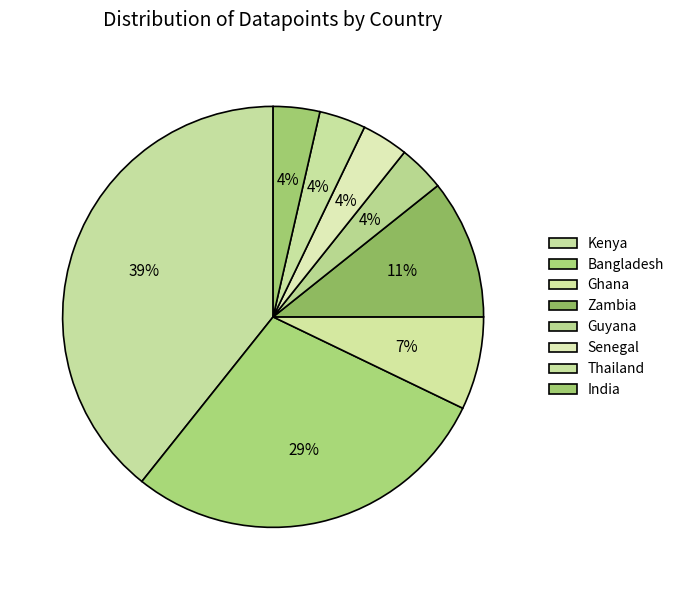

To the nearest percent, what is the average slice percentage?

12%